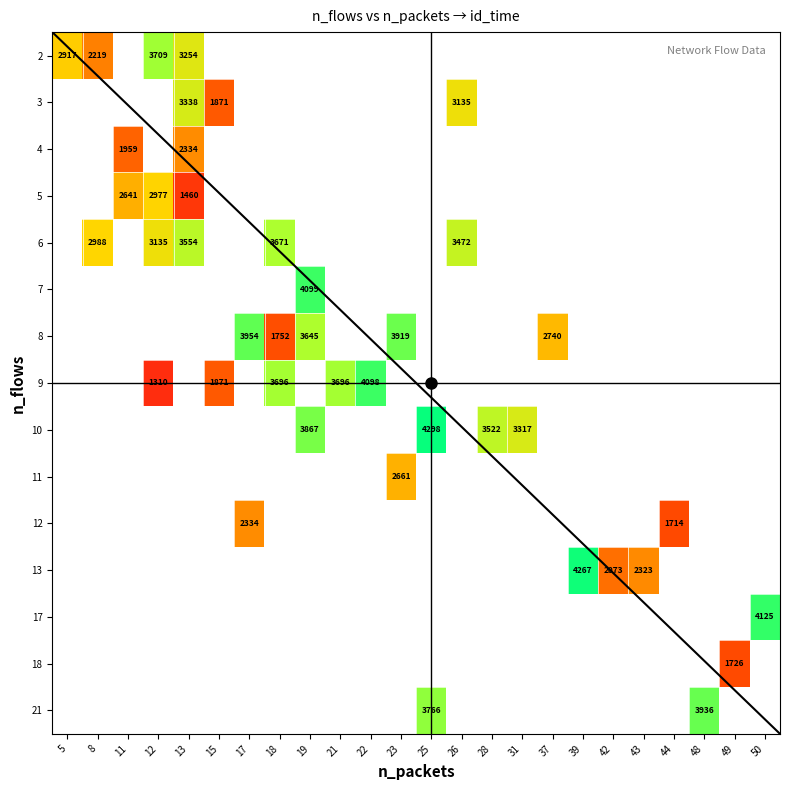

How many distinct data groups are displayed?

15